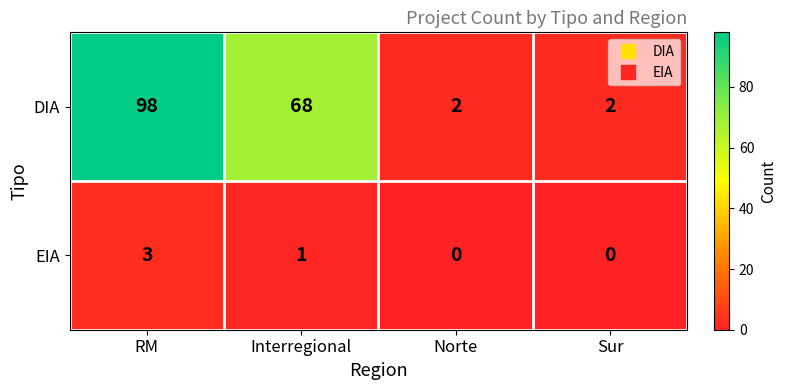

At which label does EIA reach its peak?

RM